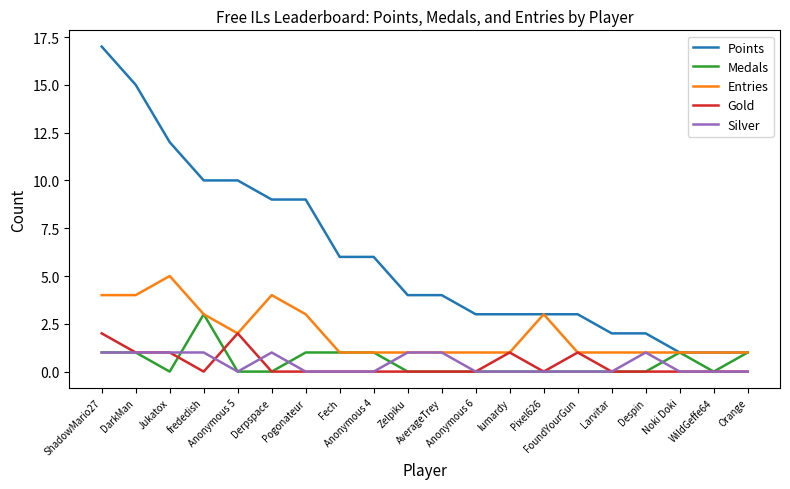

What is the greatest value displayed?

17